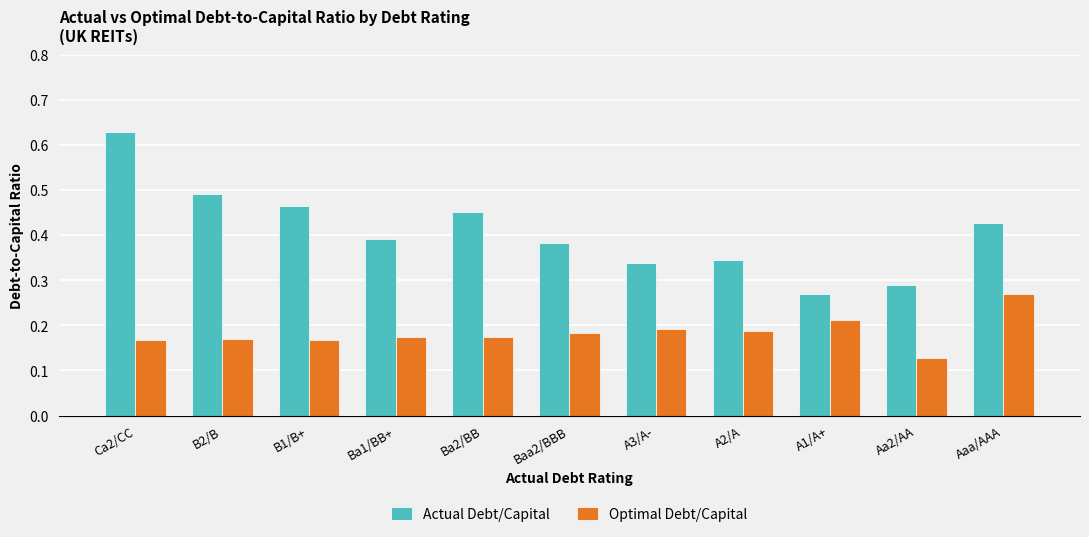

Rank the series by their average value, from lowest to highest.

Optimal Debt/Capital, Actual Debt/Capital